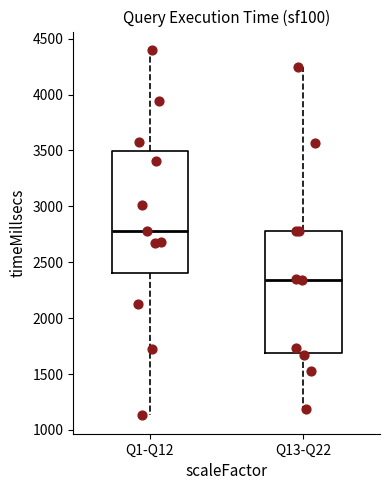

Which box has the highest median line?

Q1-Q12